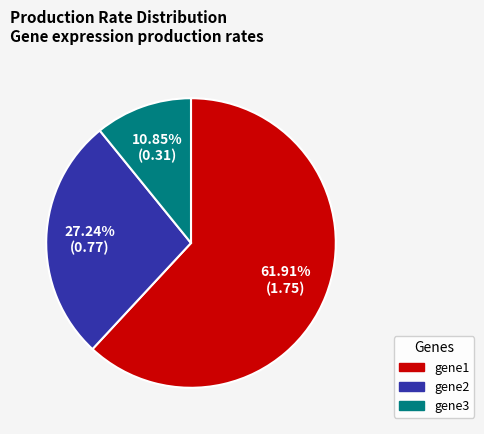

How many slices are in this pie chart?

3